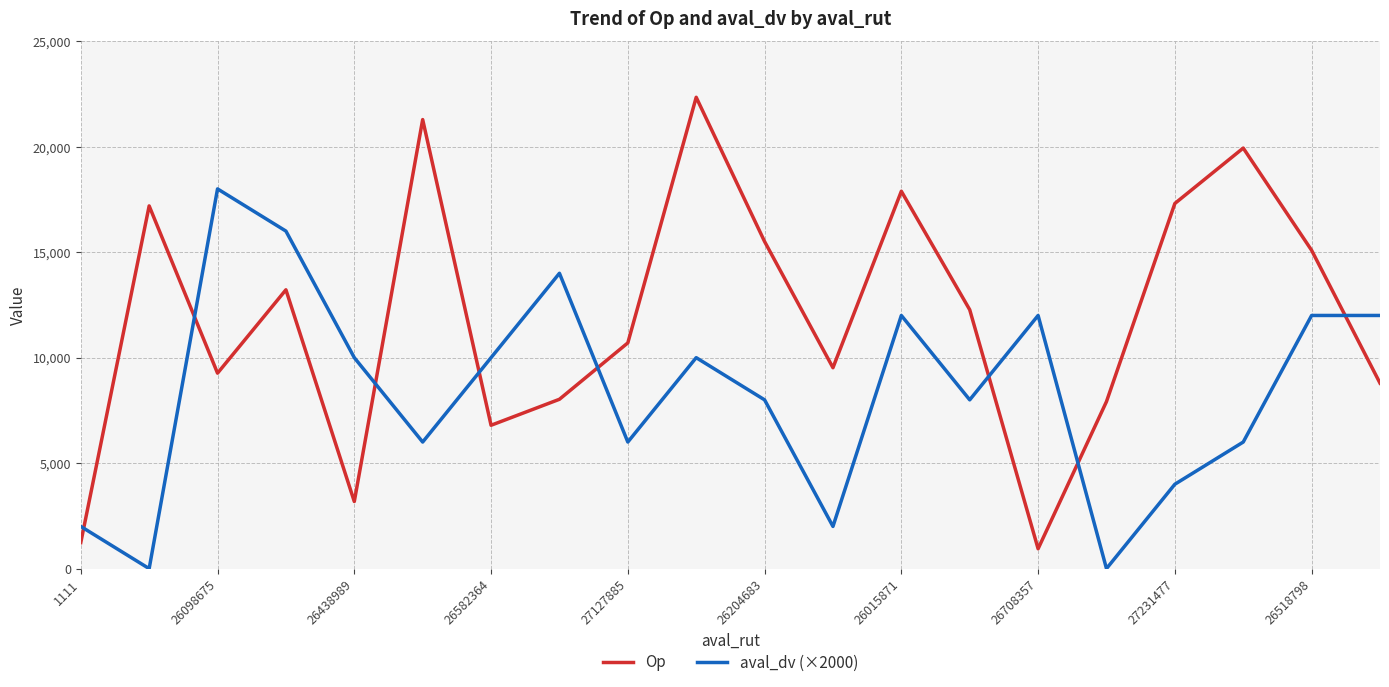

Which series has the largest range (max minus min)?

Op